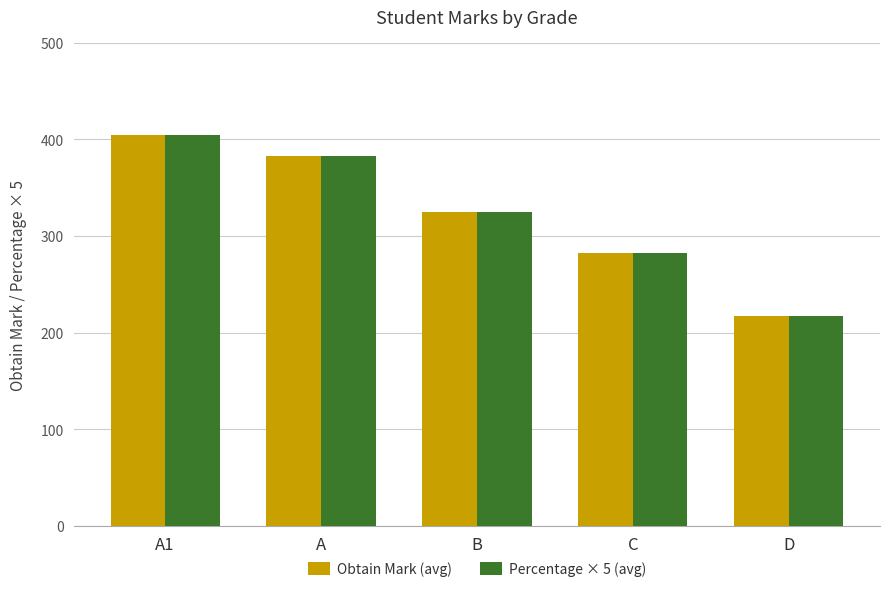

Reading left to right, transcribe all the data shown in this chart.

Obtain Mark (avg): A1=404.0	A=382.5	B=324.4	C=282.5	D=217.5
Percentage × 5 (avg): A1=404.0	A=382.5	B=324.4	C=282.5	D=217.5